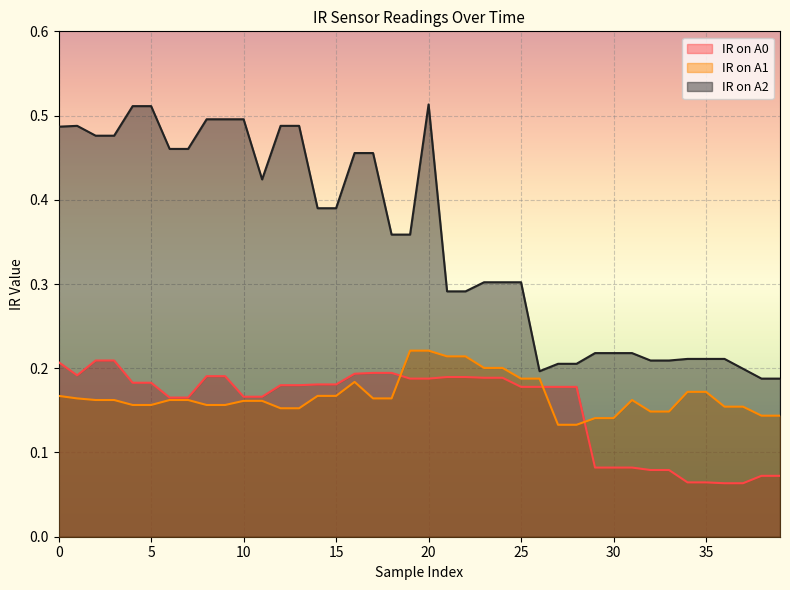

How many interior local valleys does the IR on A2 series have?

2